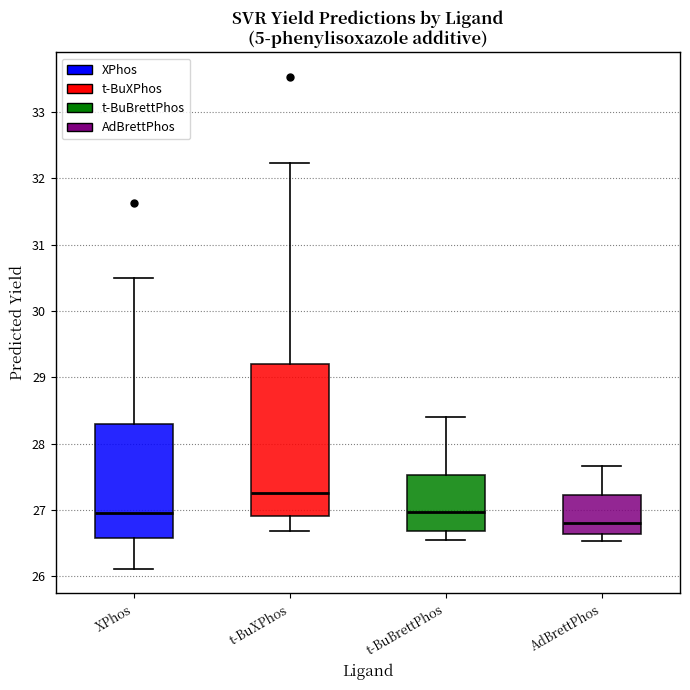

Where is the lower edge of the box for t-BuBrettPhos on the y-axis? The values are not printed on the chart, so give them approximately, as read against the axis.

26.7